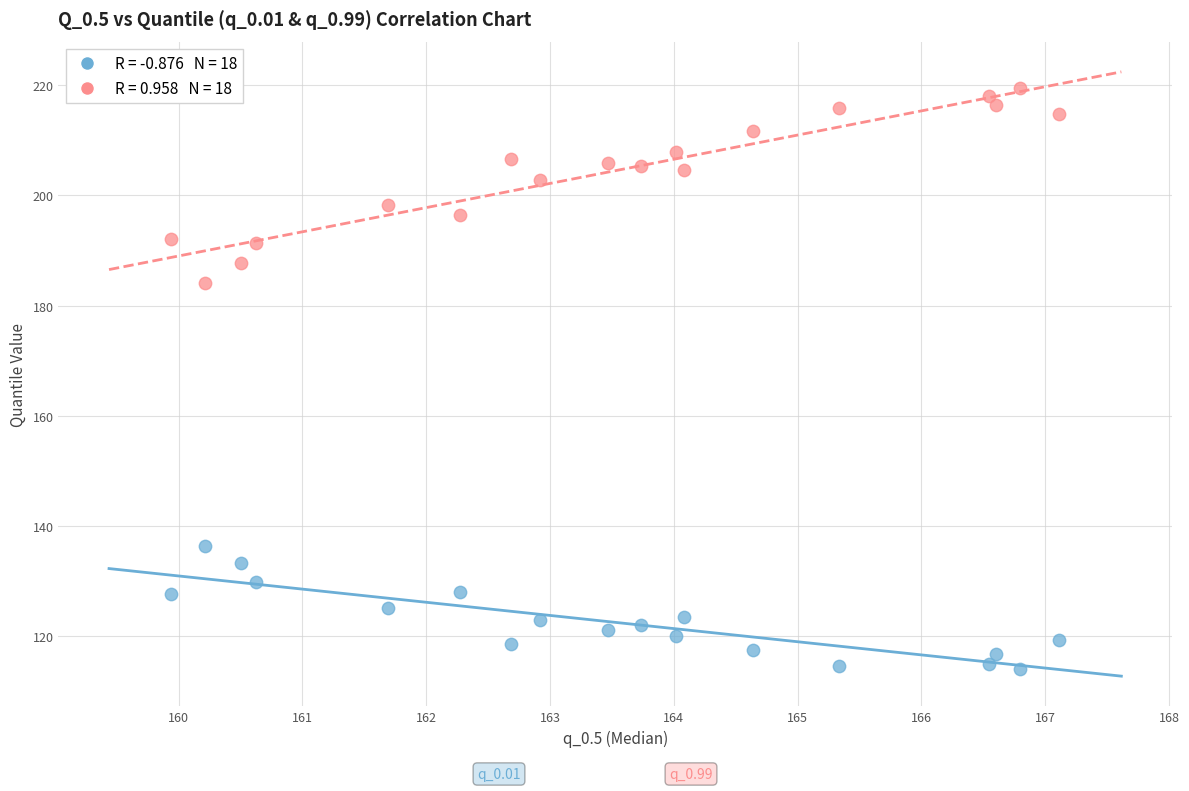

Across all series, what Y value is closest to 166?

184.1